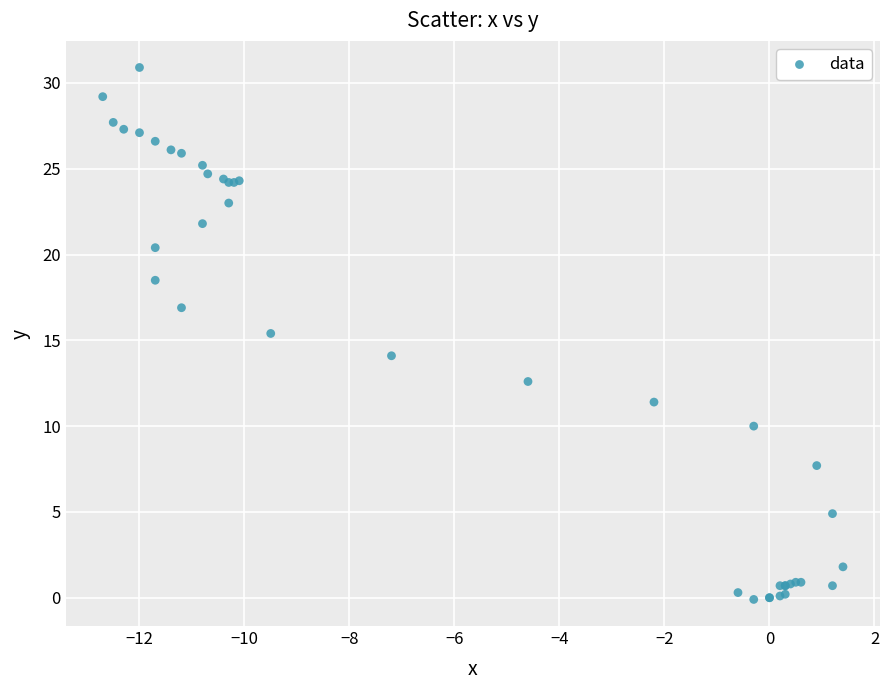

What Y value in the scatter plot is closest to 15?

15.4